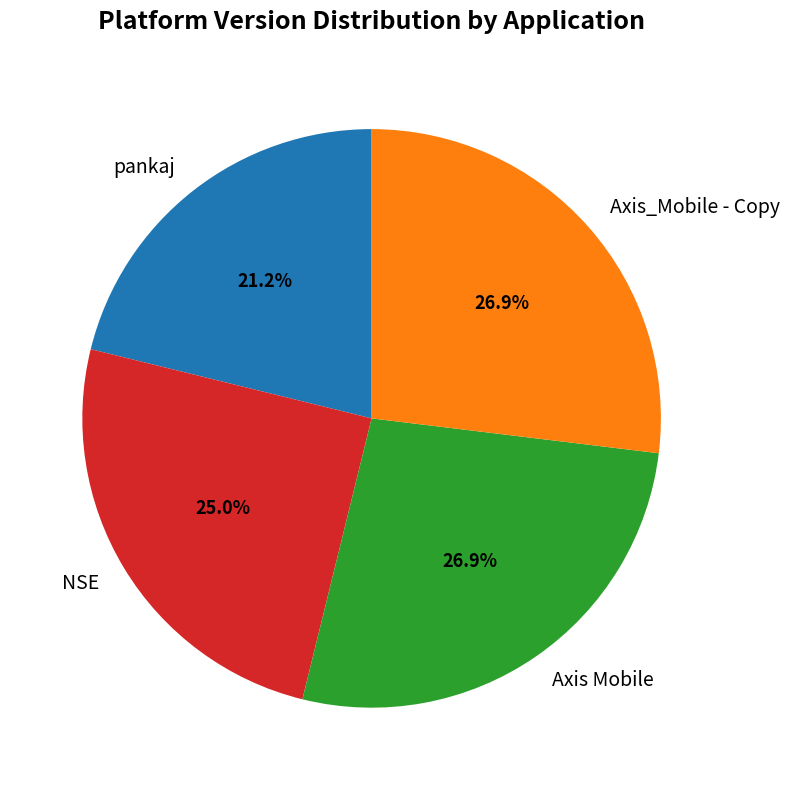

Which has a higher value, NSE or Axis_Mobile - Copy?

Axis_Mobile - Copy